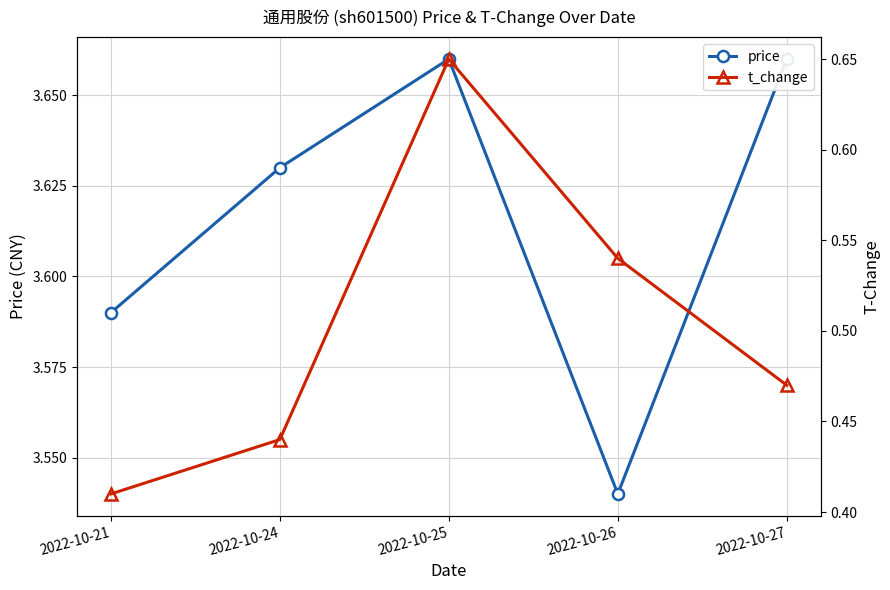

Reading left to right, what are all the values shown in this chart?

price: 2022-10-21=3.6	2022-10-24=3.6	2022-10-25=3.7	2022-10-26=3.5	2022-10-27=3.7
t_change: 2022-10-21=0.4	2022-10-24=0.4	2022-10-25=0.7	2022-10-26=0.5	2022-10-27=0.5